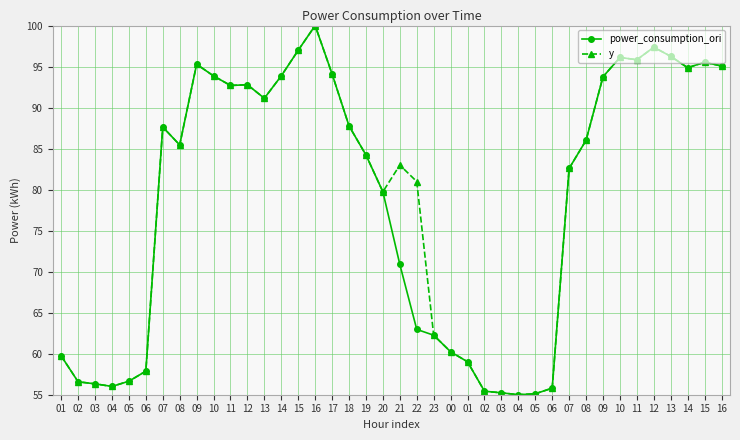

Does the chart have visible grid lines?

Yes